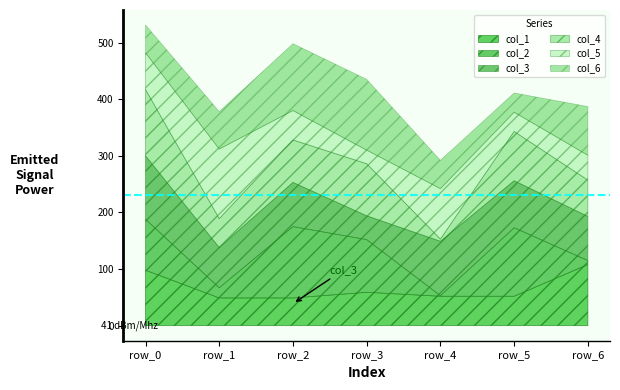

What is the total value across all series at row_5?

411